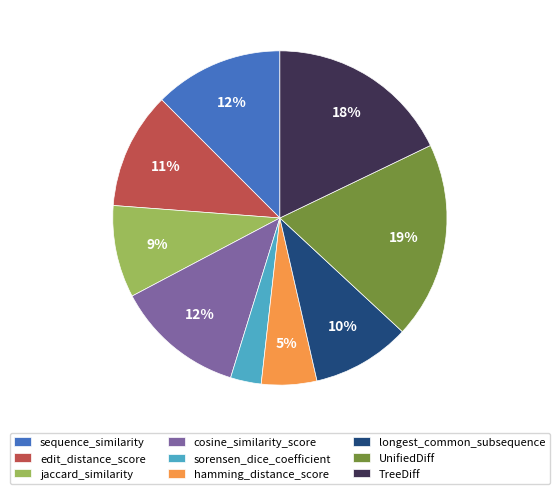

To the nearest percent, what is the difference between the largest and smallest slice percentages?

16%